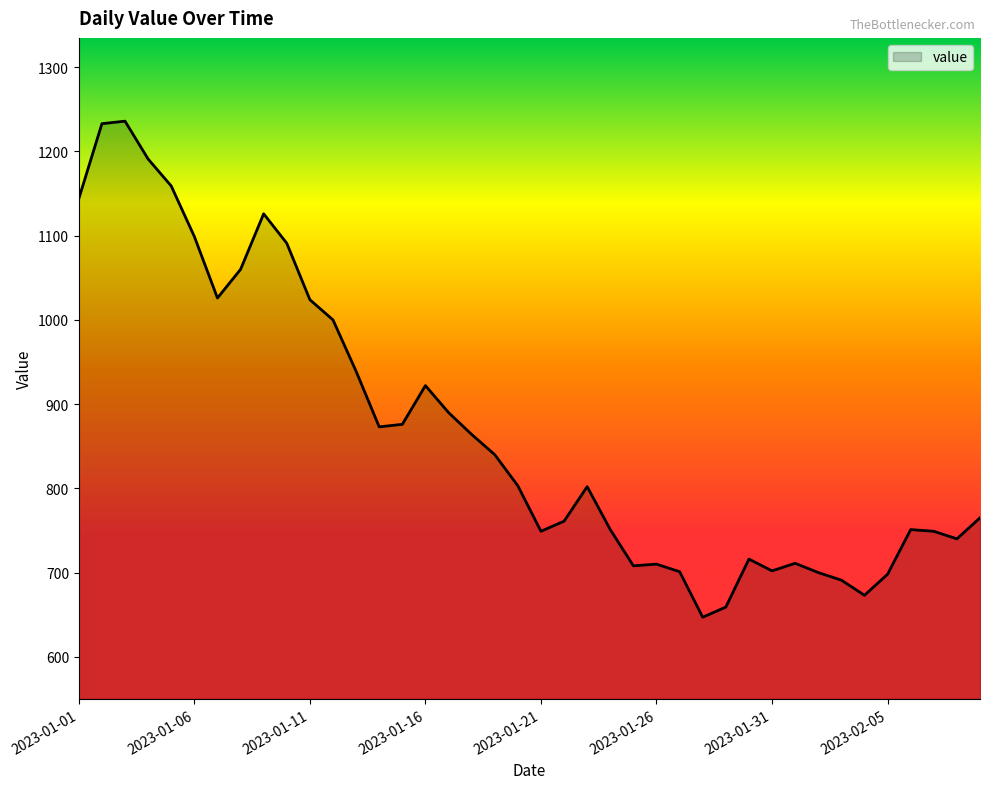

What is the minimum value shown in the chart?

647